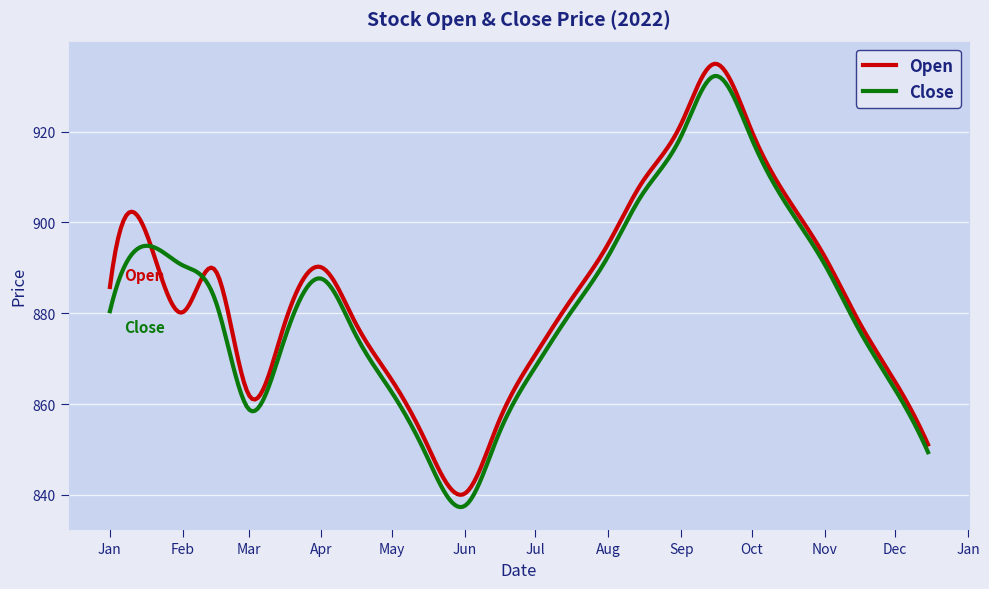

What is the greatest value displayed?

934.9